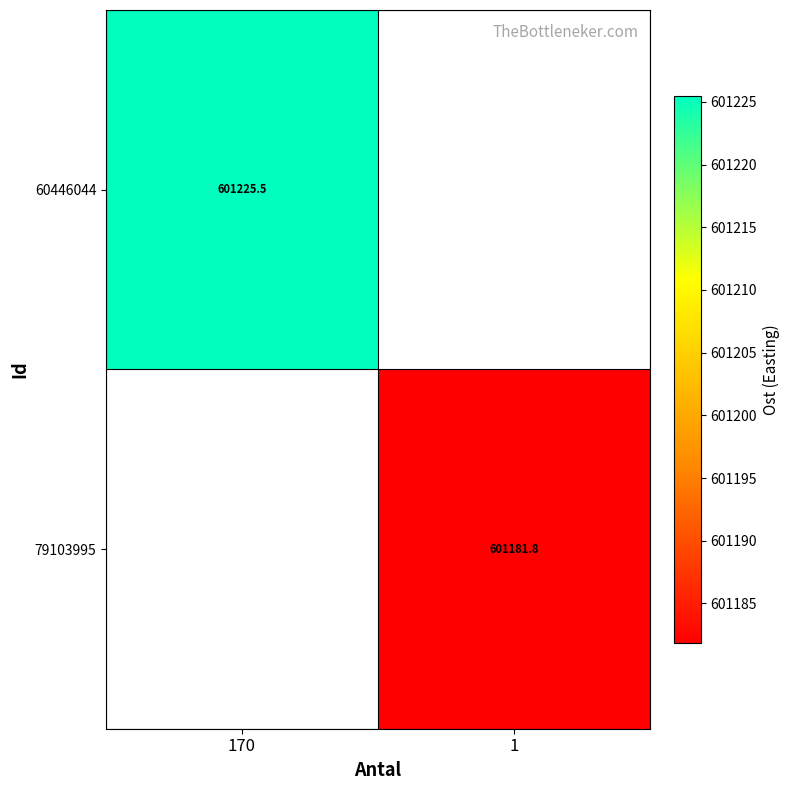

Is the value of 60446044 at 170 greater than the value of 79103995 at 1?

Yes